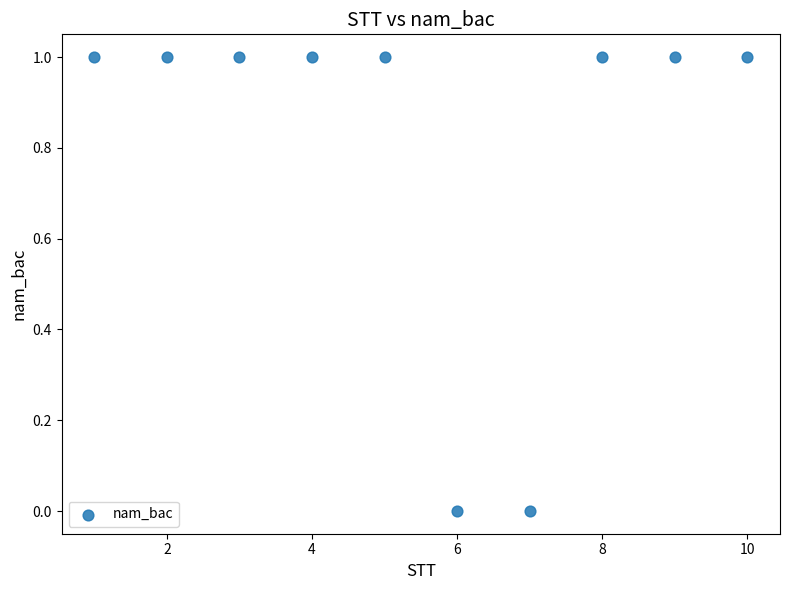

What is the average X value?

6